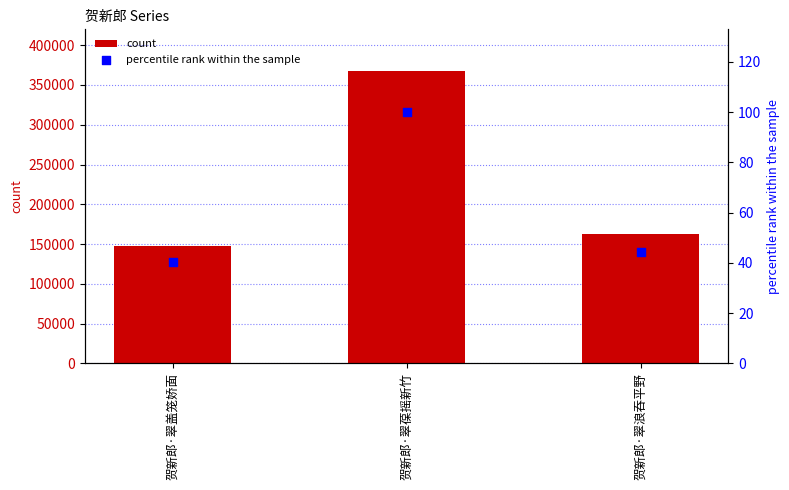

Which series contains the highest Y value?

count